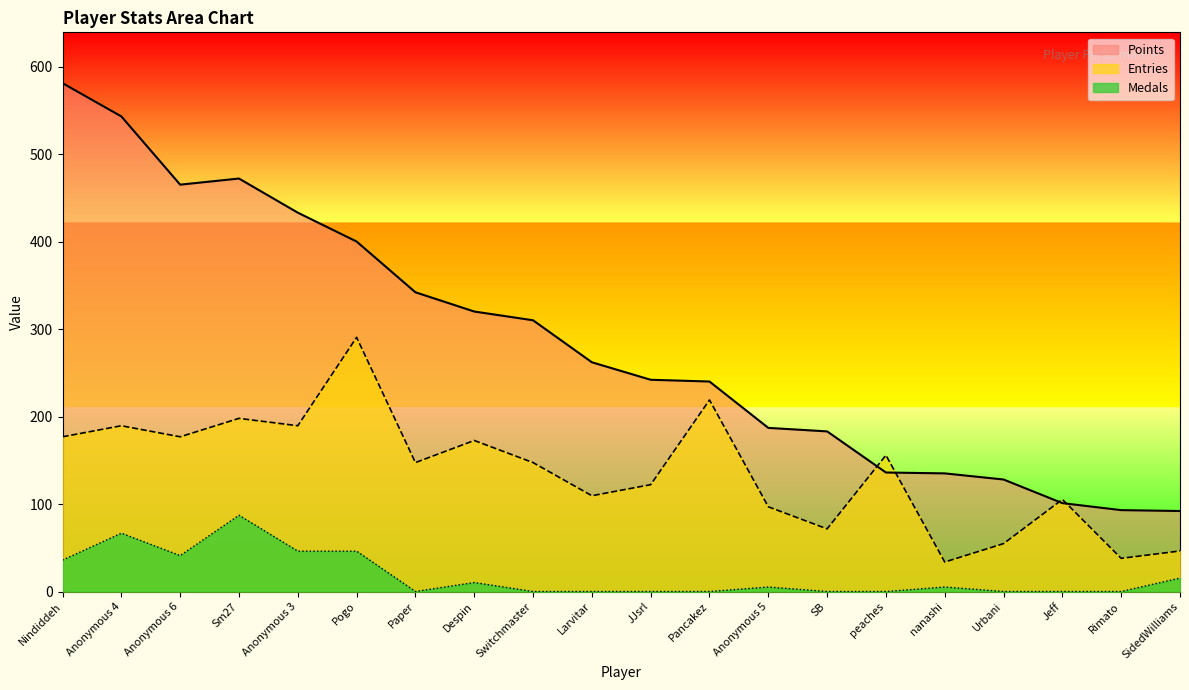

True or false: Points and Medals cross at least once.

False